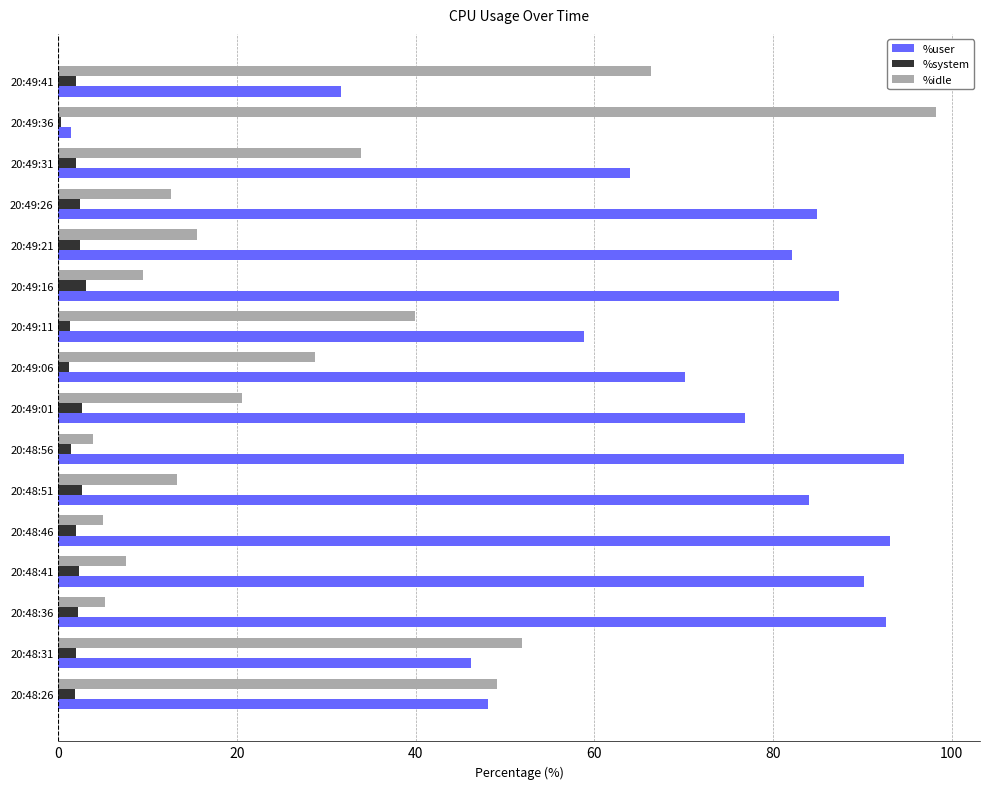

What is the highest value of the %user series?

94.7